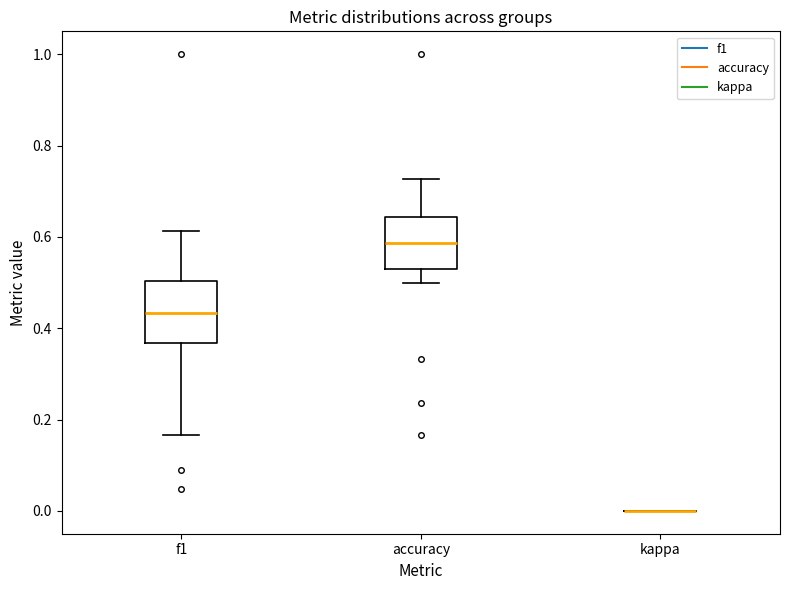

Reading left to right, read every box against the y-axis: the position of its median line, the range the box covers, and the ends of its whiskers. The values are not printed on the chart, so give them approximately, as read against the axis.

f1: median 0.44, box 0.36 to 0.50, whiskers 0.16 to 0.62
accuracy: median 0.58, box 0.52 to 0.64, whiskers 0.50 to 0.72
kappa: box collapsed to a line at 0.00, whiskers 0.00 to 0.00